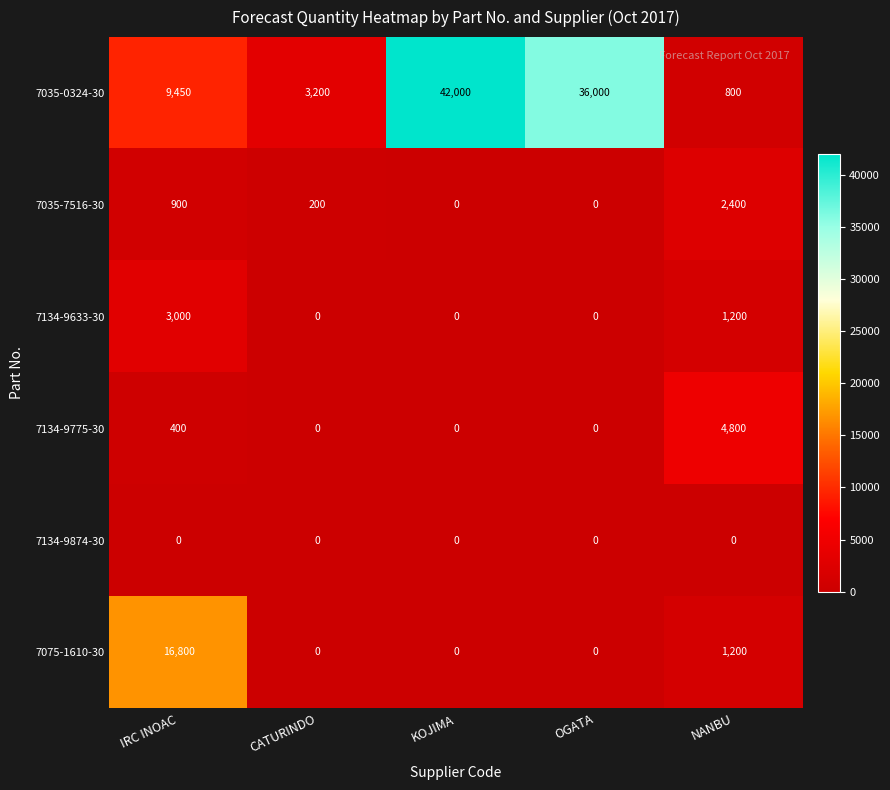

What is the sum of all 7134-9633-30 values?

4200